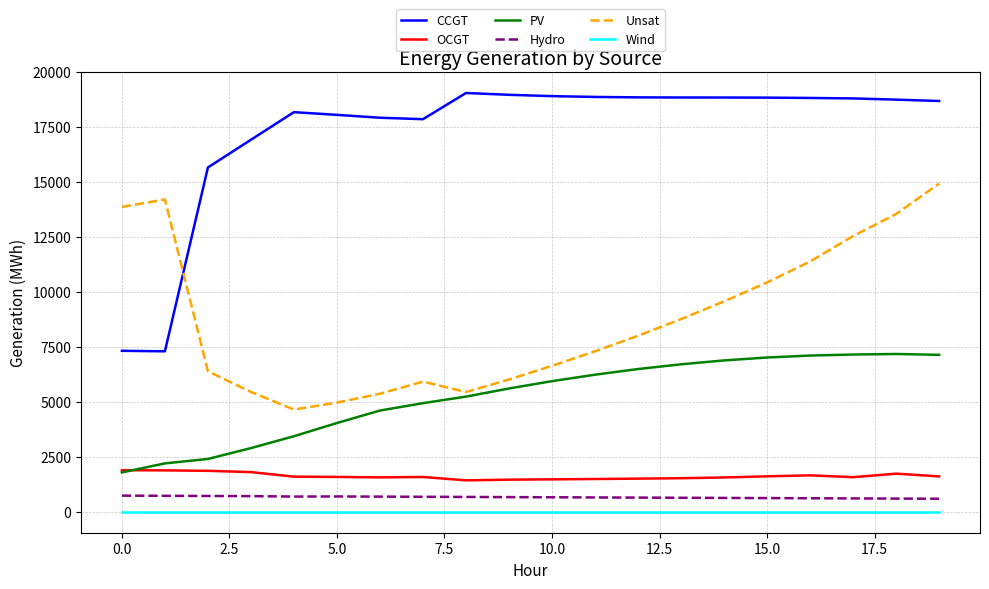

At how many categories does at least one series exceed 5512?

20